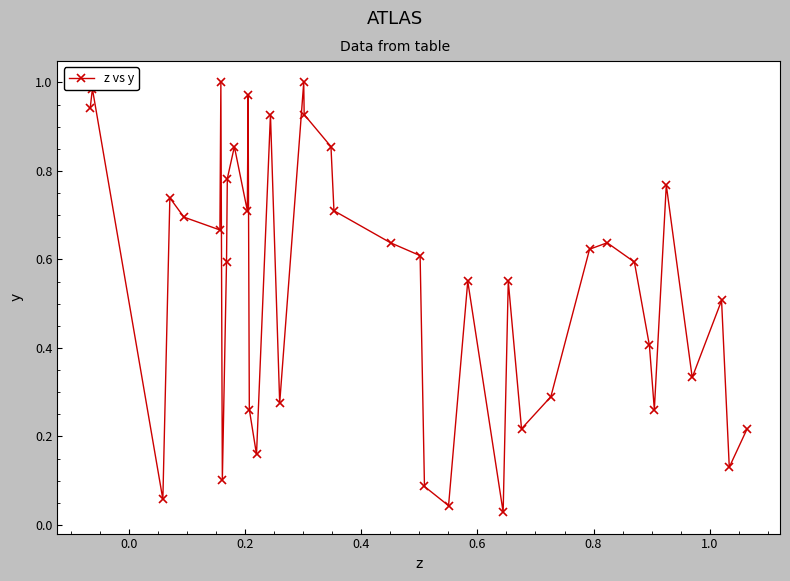

How many points are lower than both their immediate neighbors (excluding endpoints)?

12